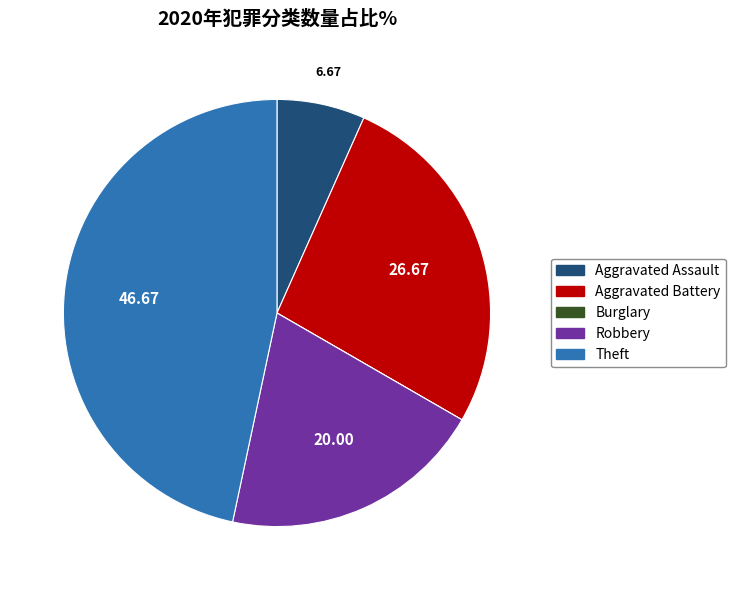

Is there a majority slice in this chart?

No